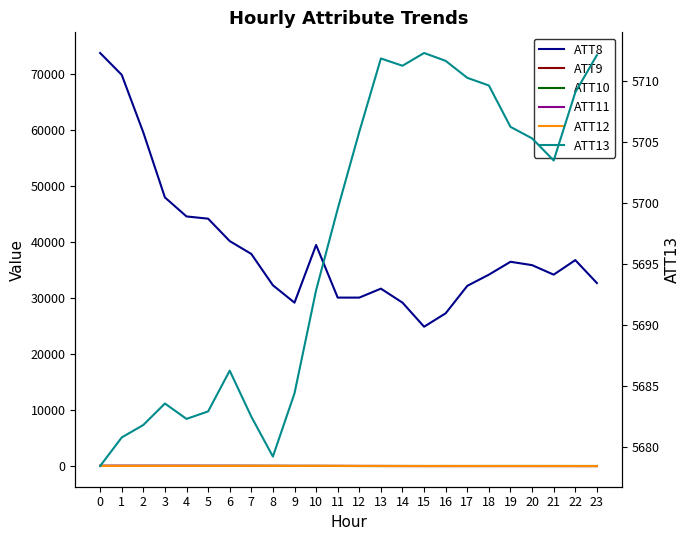

What is the spread (max minus min) of values at 8?

32269.4